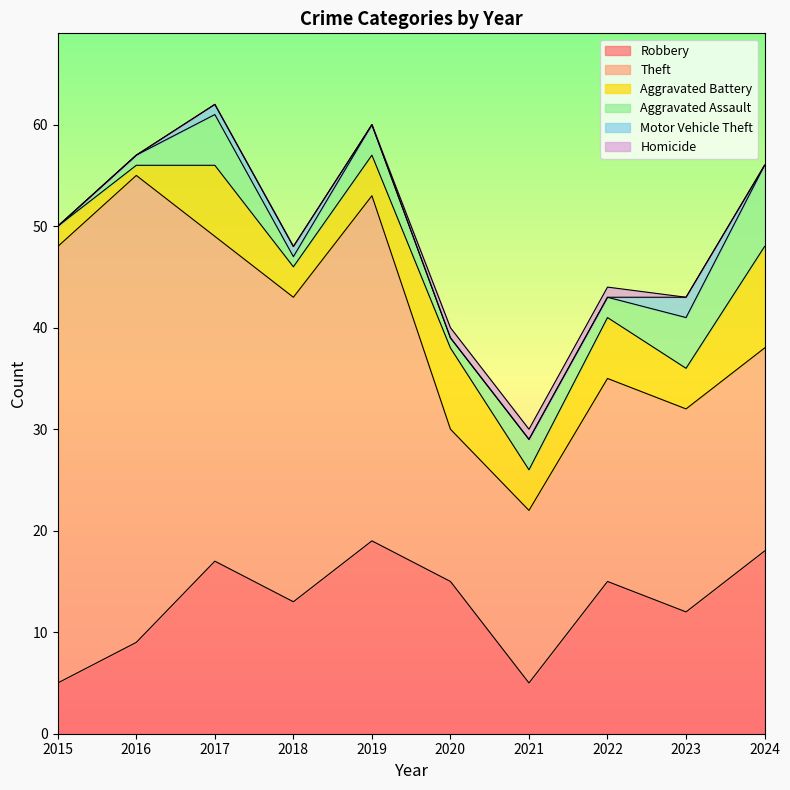

At how many categories does at least one series exceed 18?

8